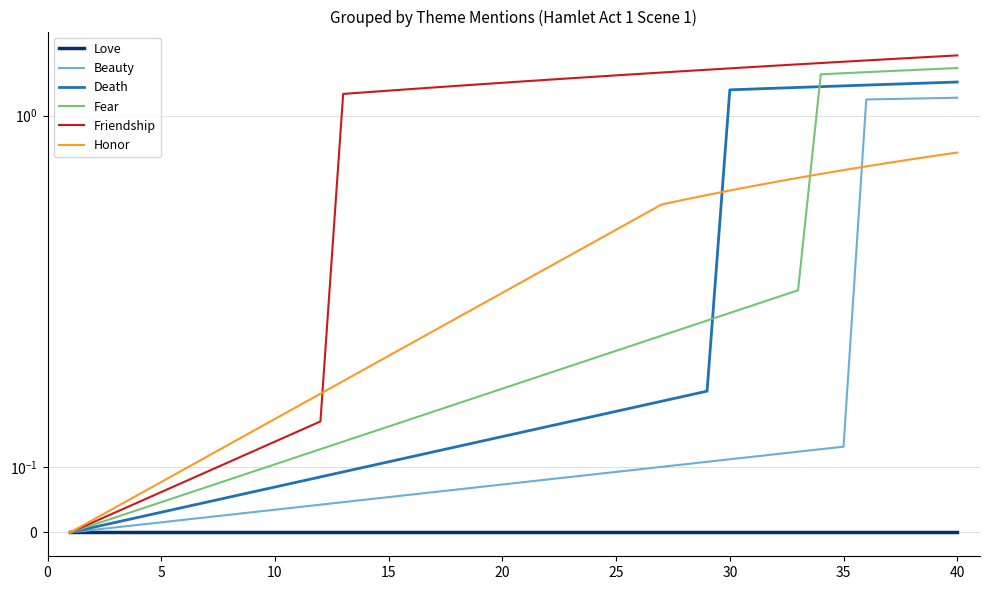

What is the spread (max minus min) of values at 21?

1.3